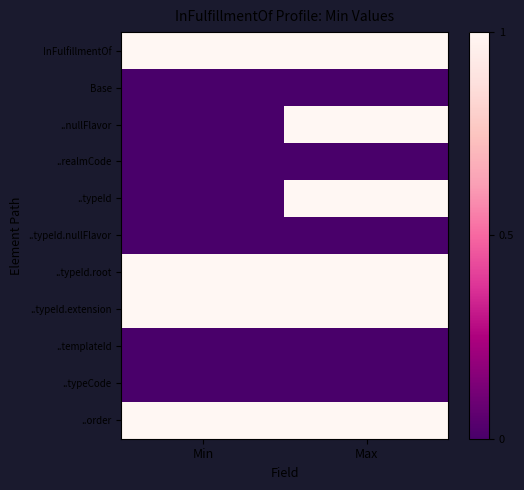

Which series has the widest spread of values?

..nullFlavor